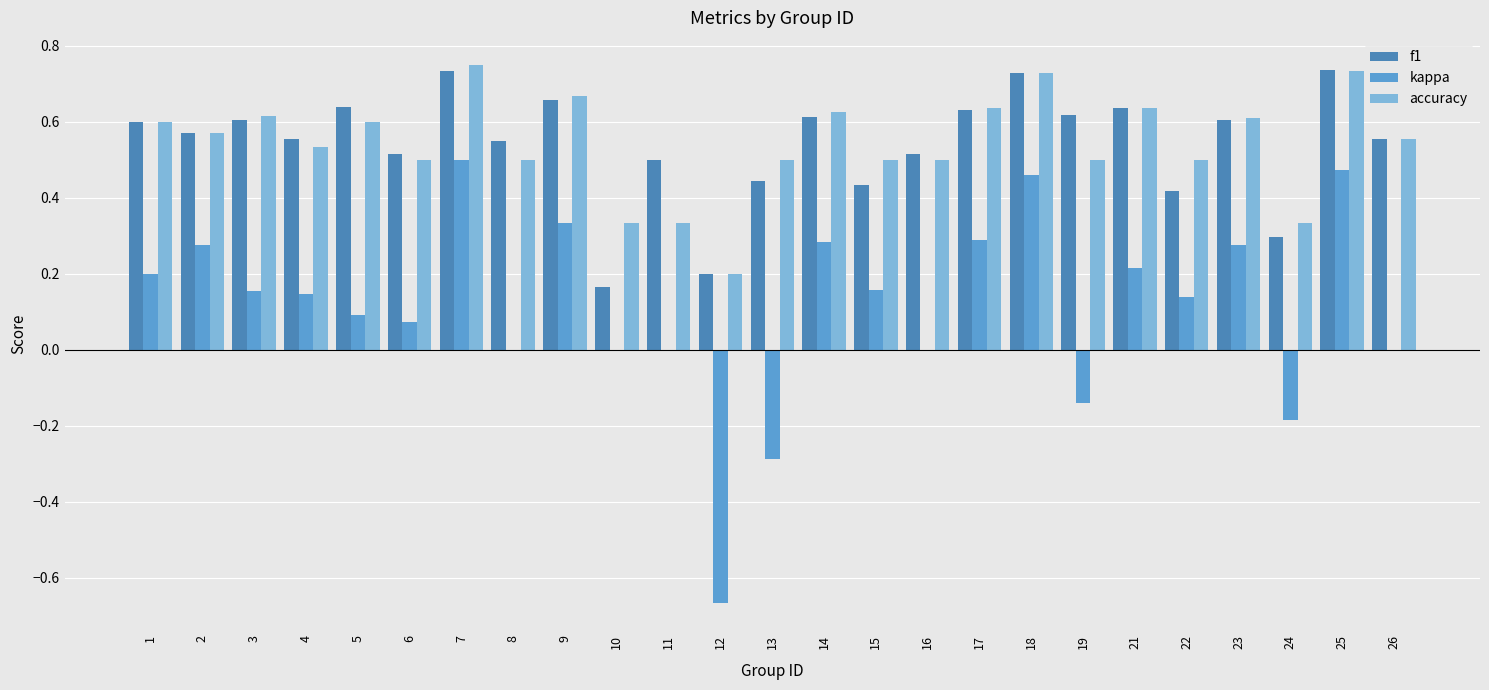

What is the approximate value of kappa at 13?

-0.3